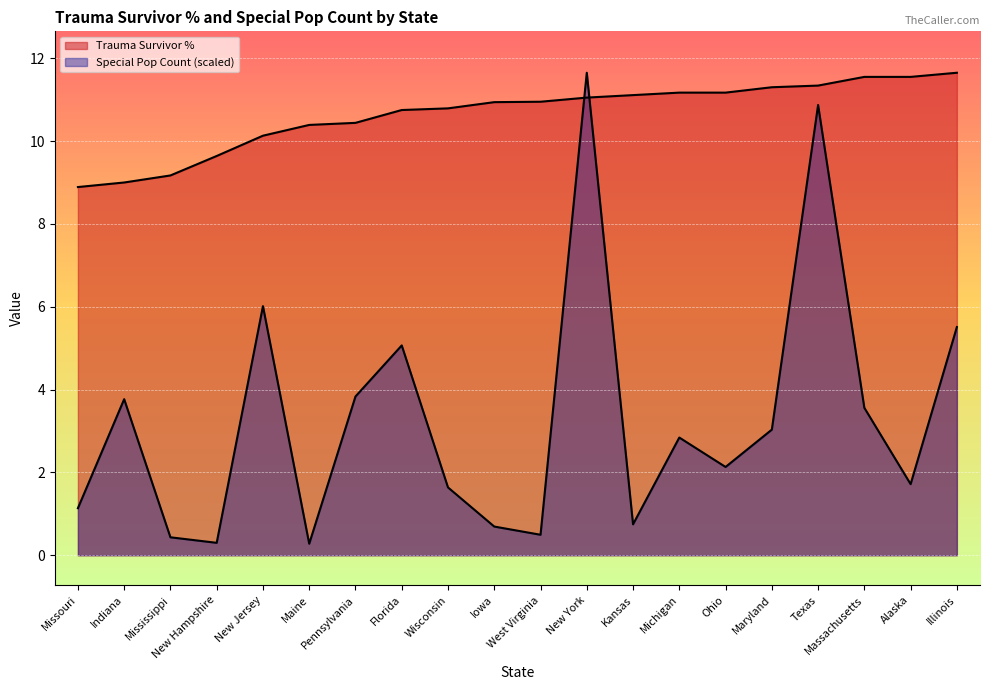

Rank the series by their average value, from lowest to highest.

Special Pop Count, Trauma Survivor %